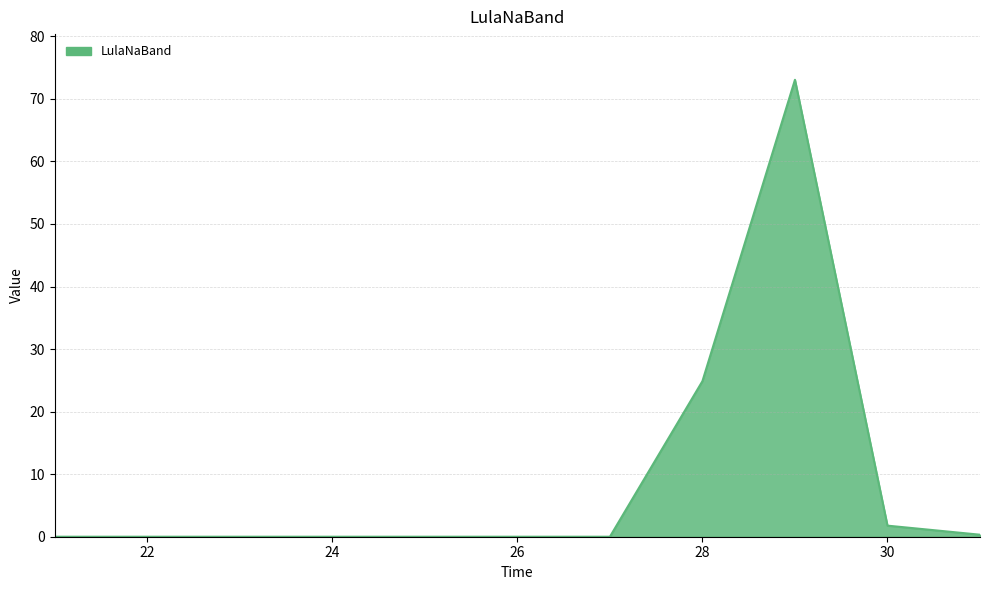

What is the maximum value shown in the chart?

73.0